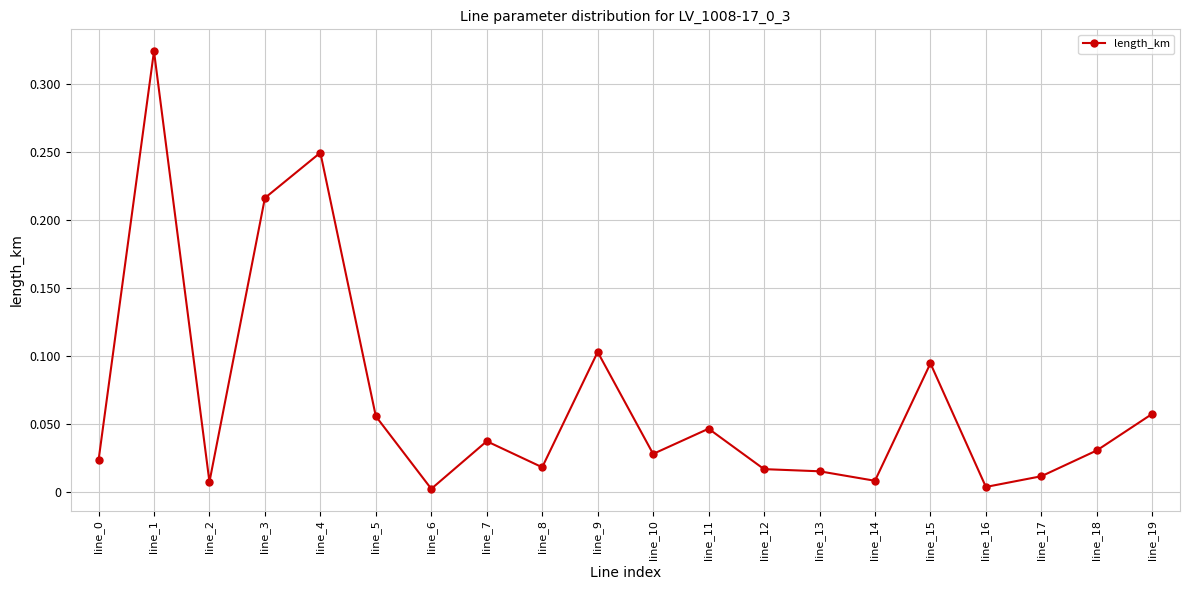

Which label corresponds to the largest value in the chart?

line_1